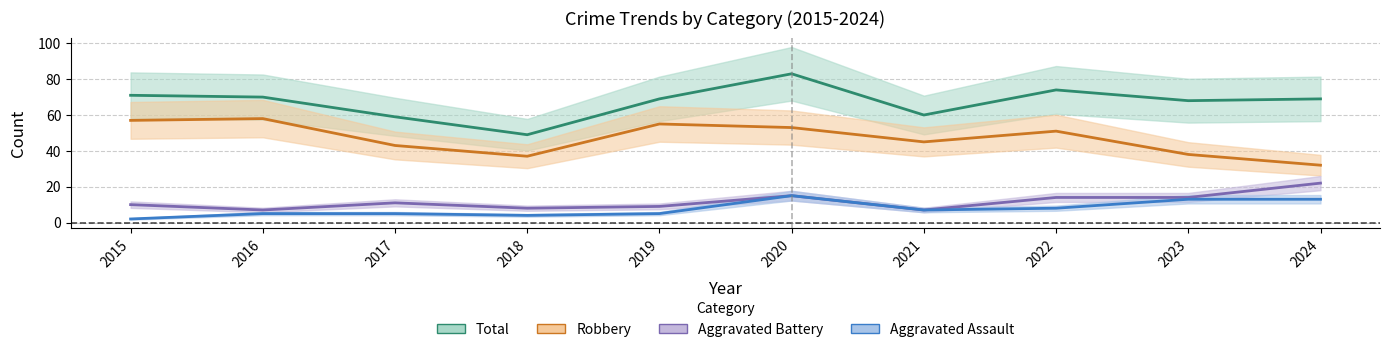

How many lines are shown in the chart?

4